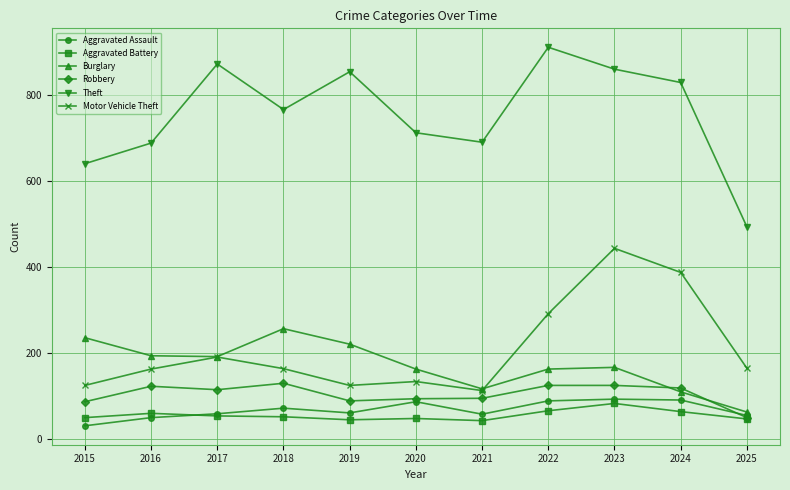

At which label does Robbery reach its minimum?

2025